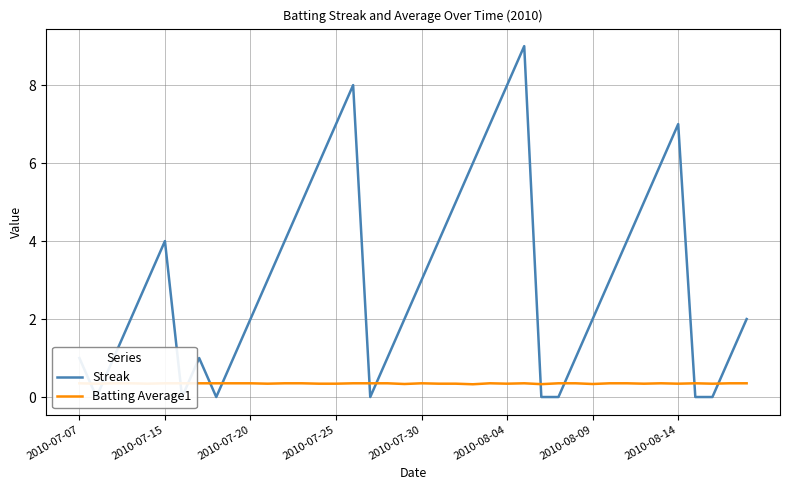

How many distinct data groups are displayed?

2